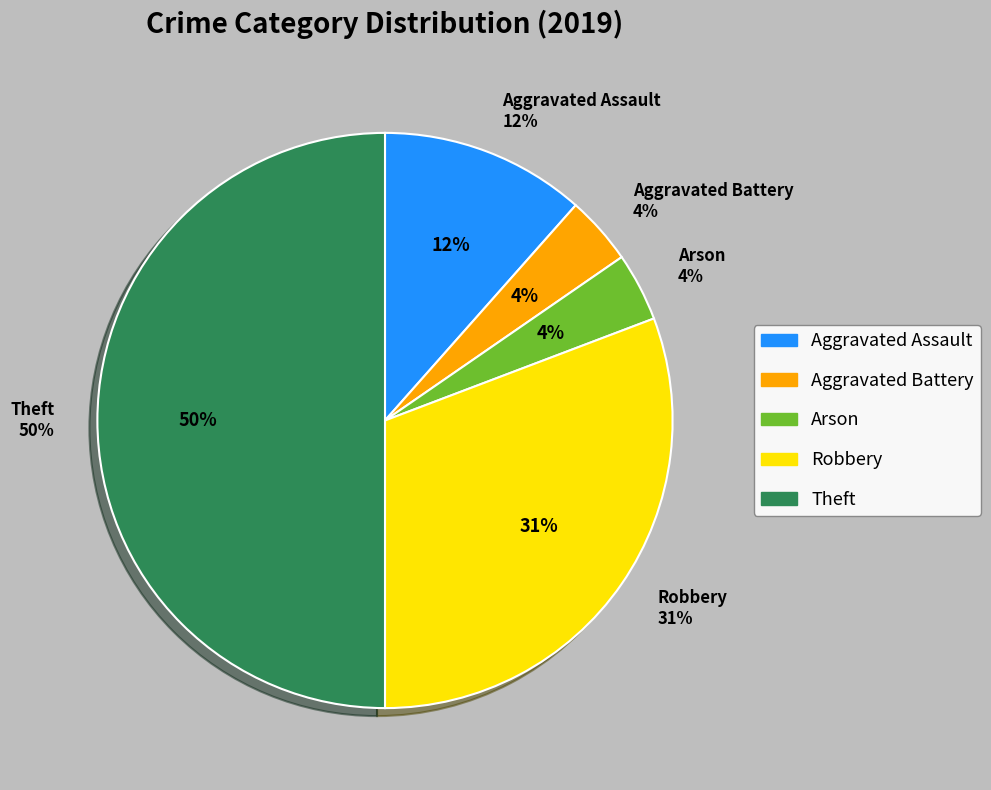

The Aggravated Assault slice represents 1% of the pie. True or false?

False